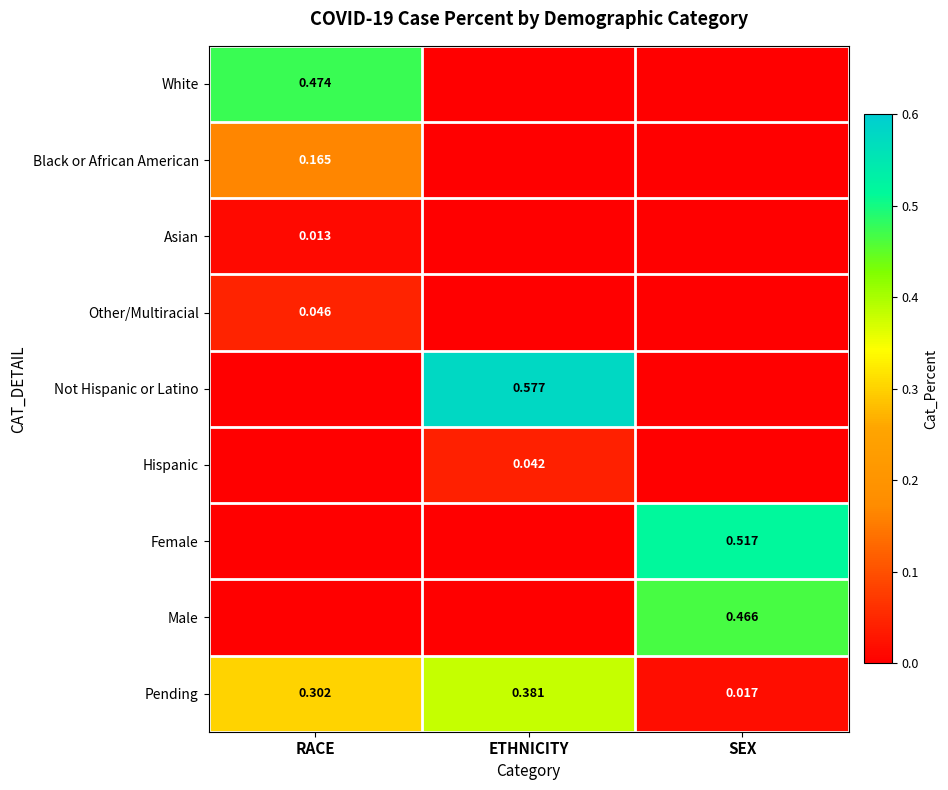

List the labels in order of Male value, largest first.

SEX, RACE, ETHNICITY